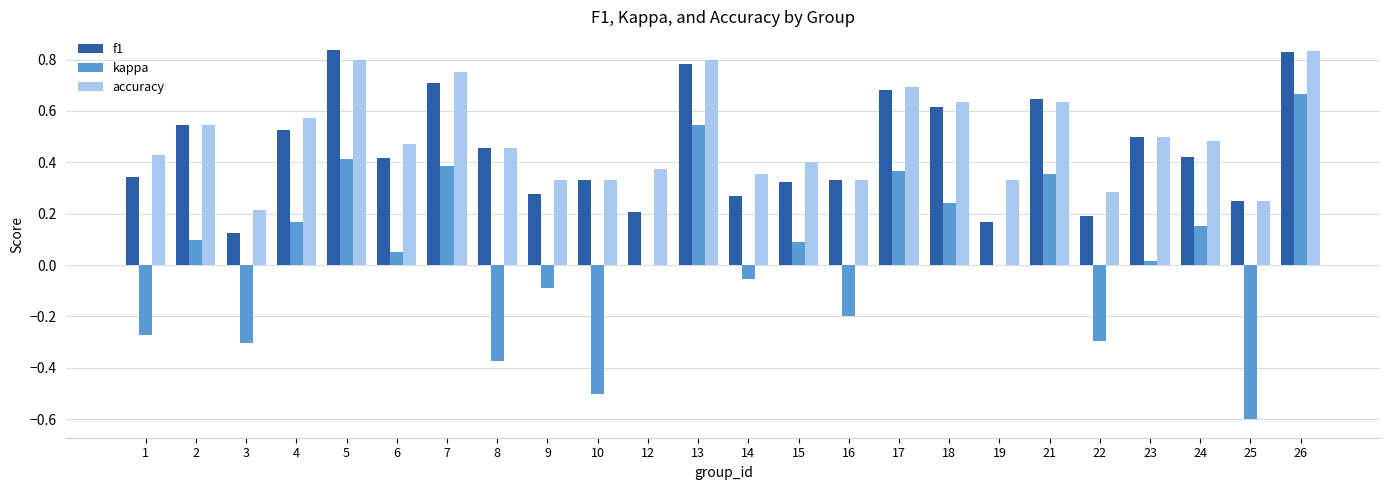

At which category is the sum across all series the highest?

26